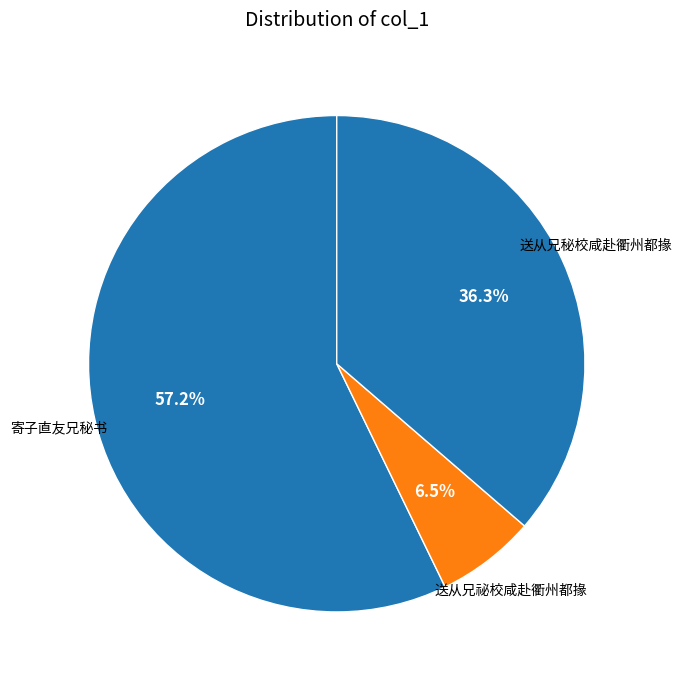

Is 寄子直友兄秘书 the majority of the pie?

Yes